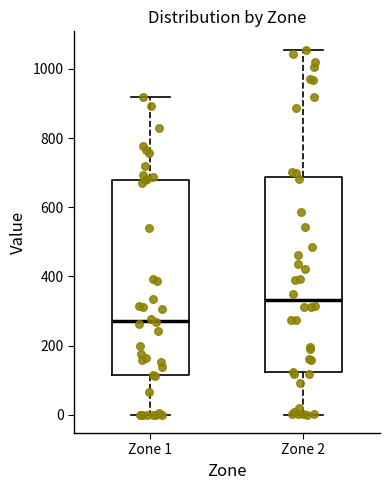

Reading left to right, read every box against the y-axis: the position of its median line, the range the box covers, and the ends of its whiskers. The values are not printed on the chart, so give them approximately, as read against the axis.

Zone 1: median 280, box 120 to 680, whiskers 0 to 920
Zone 2: median 340, box 120 to 680, whiskers 0 to 1060